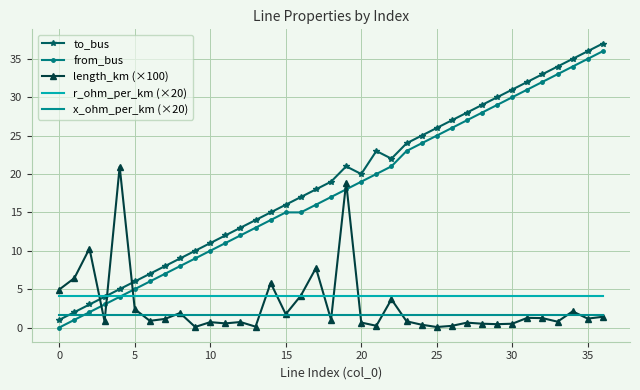

What is the maximum value shown in the chart?

37.0